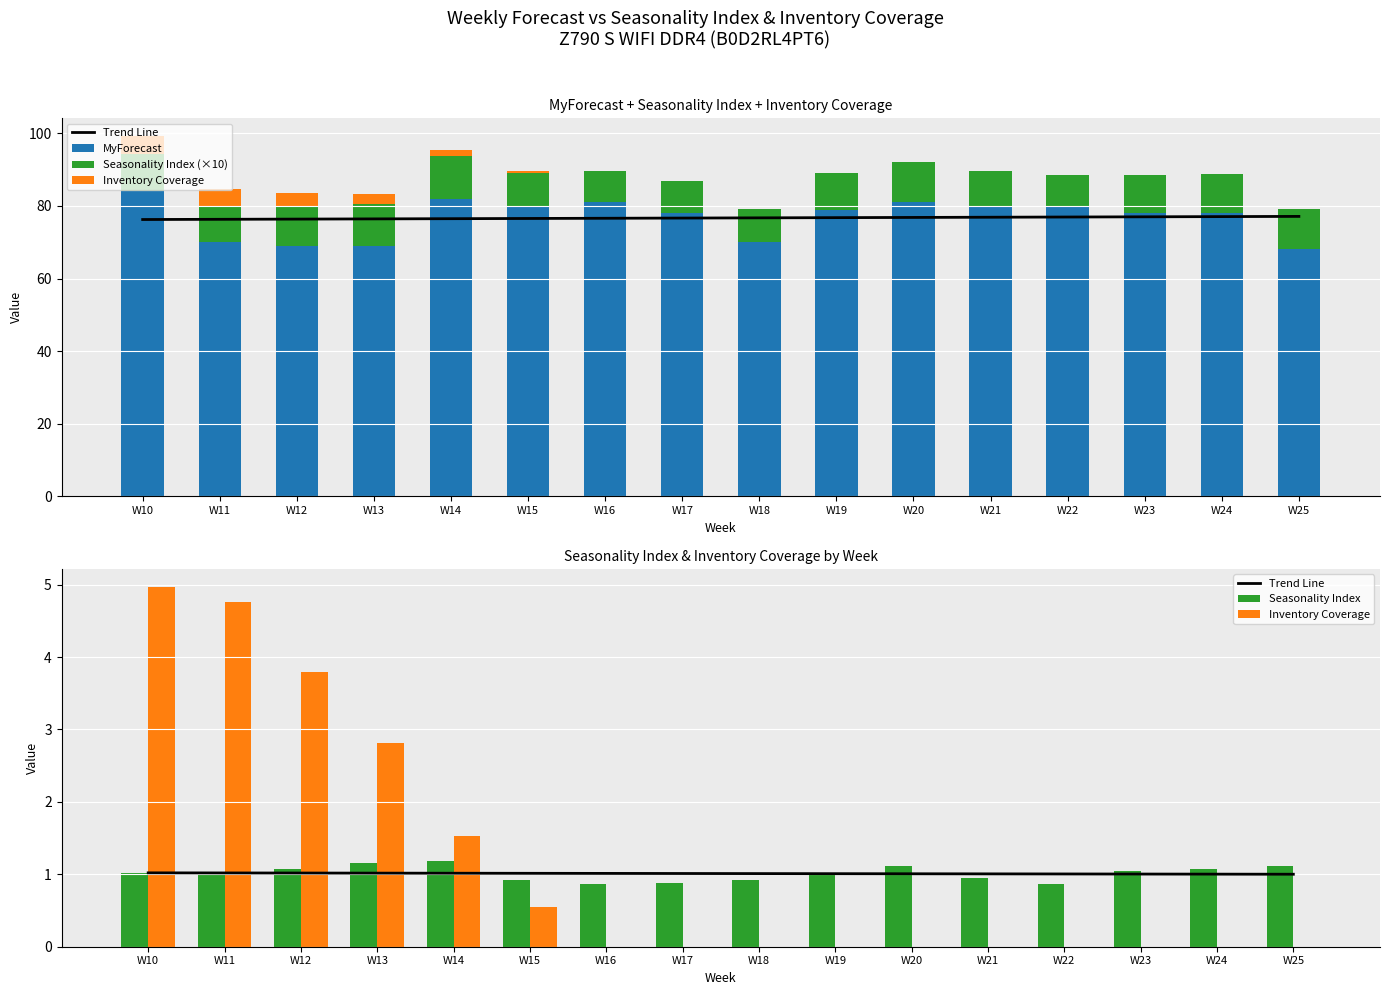

What is the average value of the Seasonality Index (×10) series?

10.1